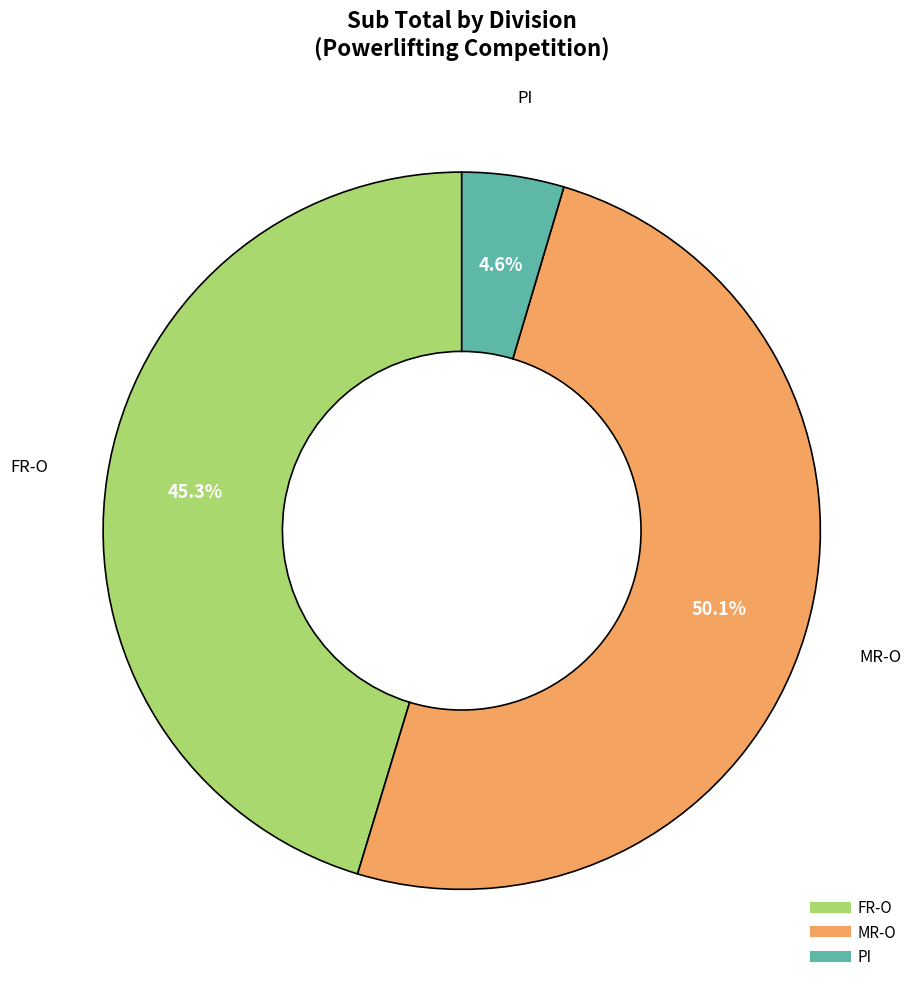

Which slice represents more than half of the pie?

MR-O